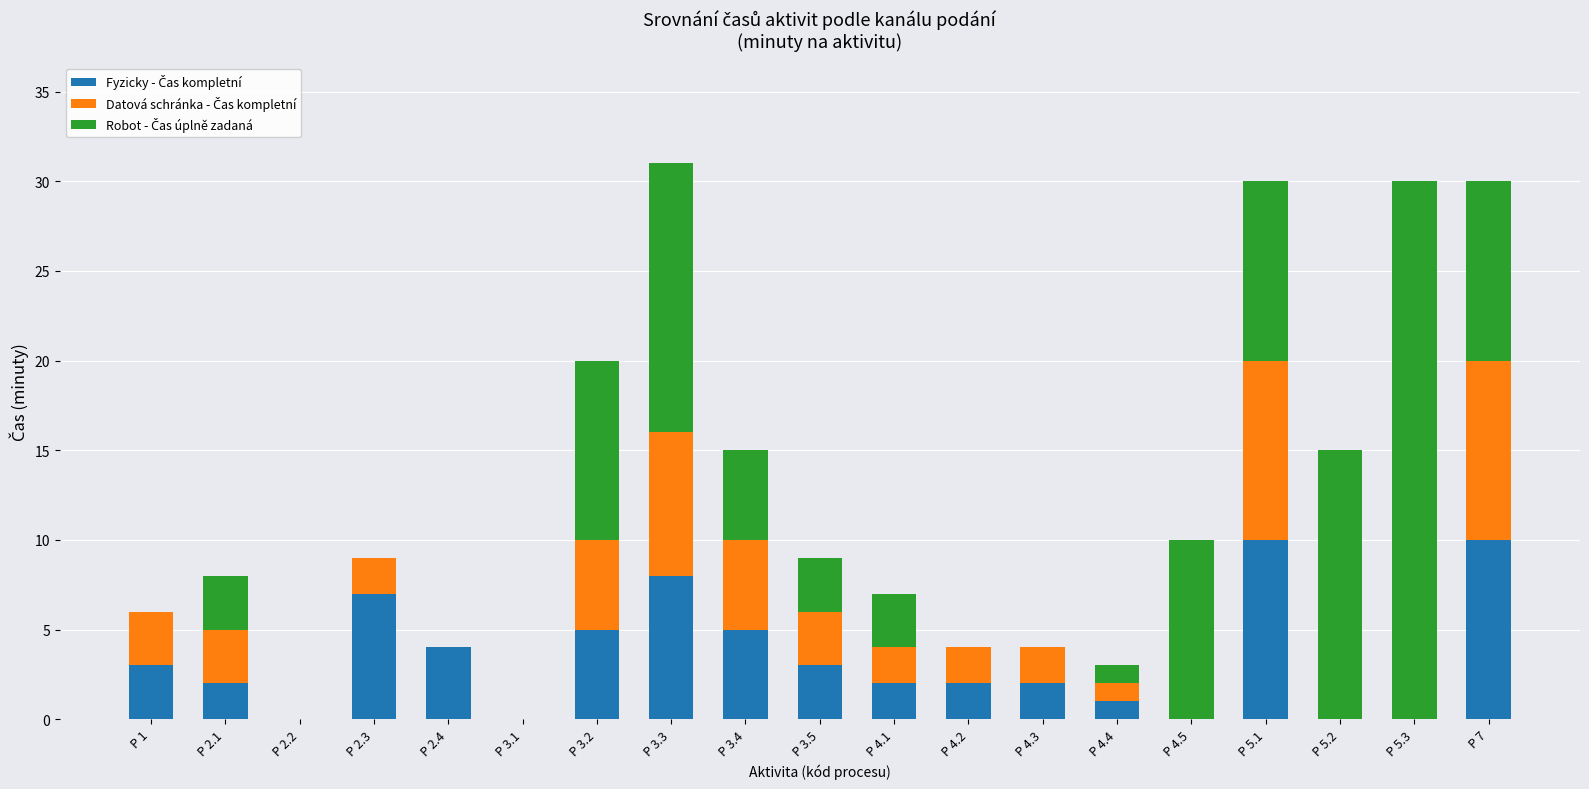

What is the total value across all series at P 4.4?

3